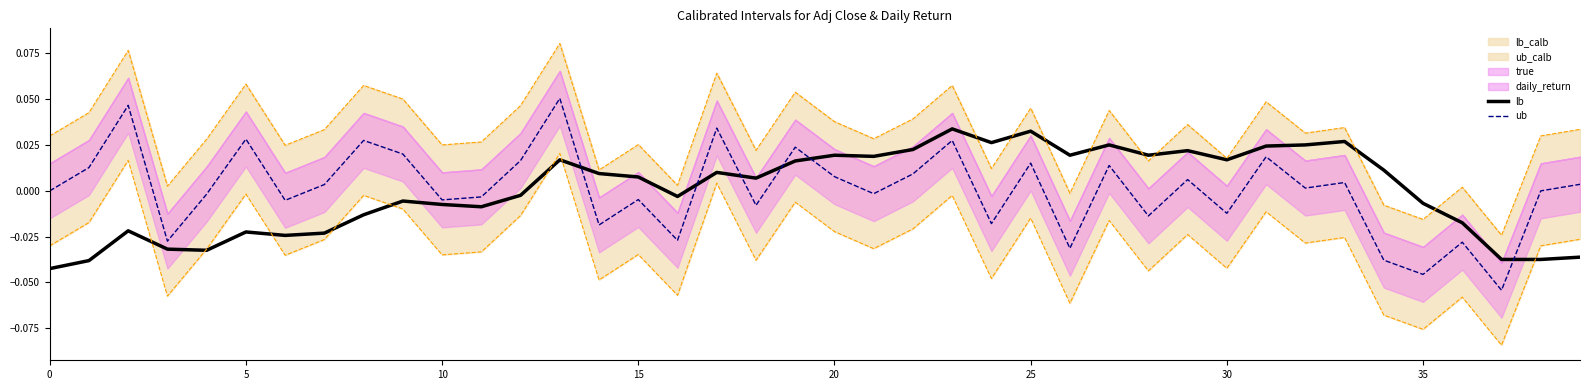

How many positive values does the daily_return series have?

20